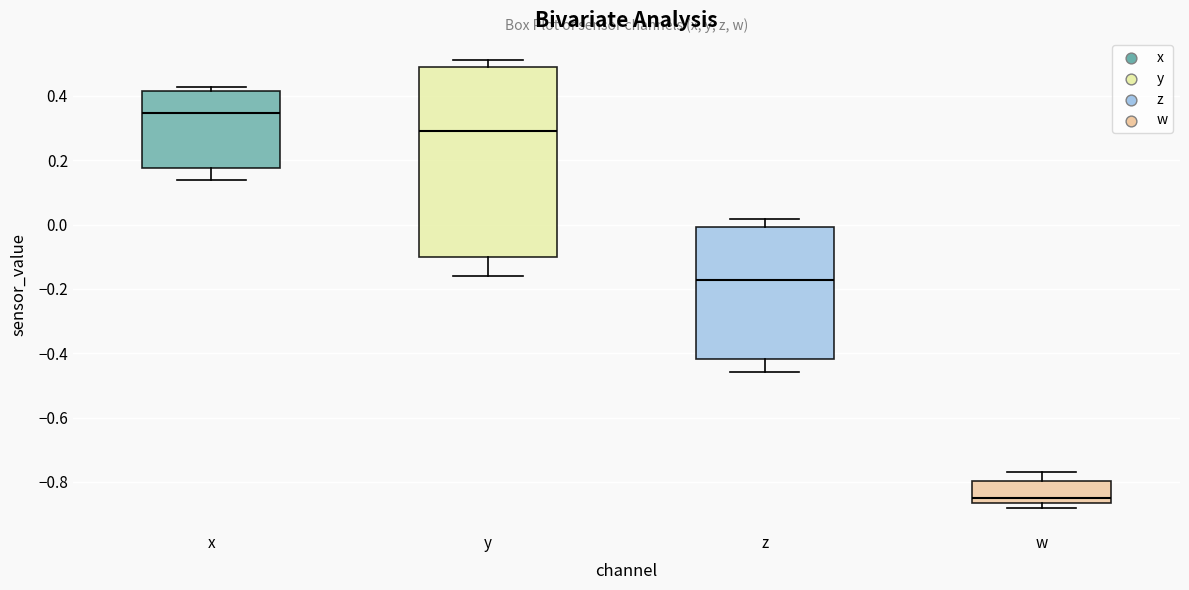

Which box's median line is the highest?

x